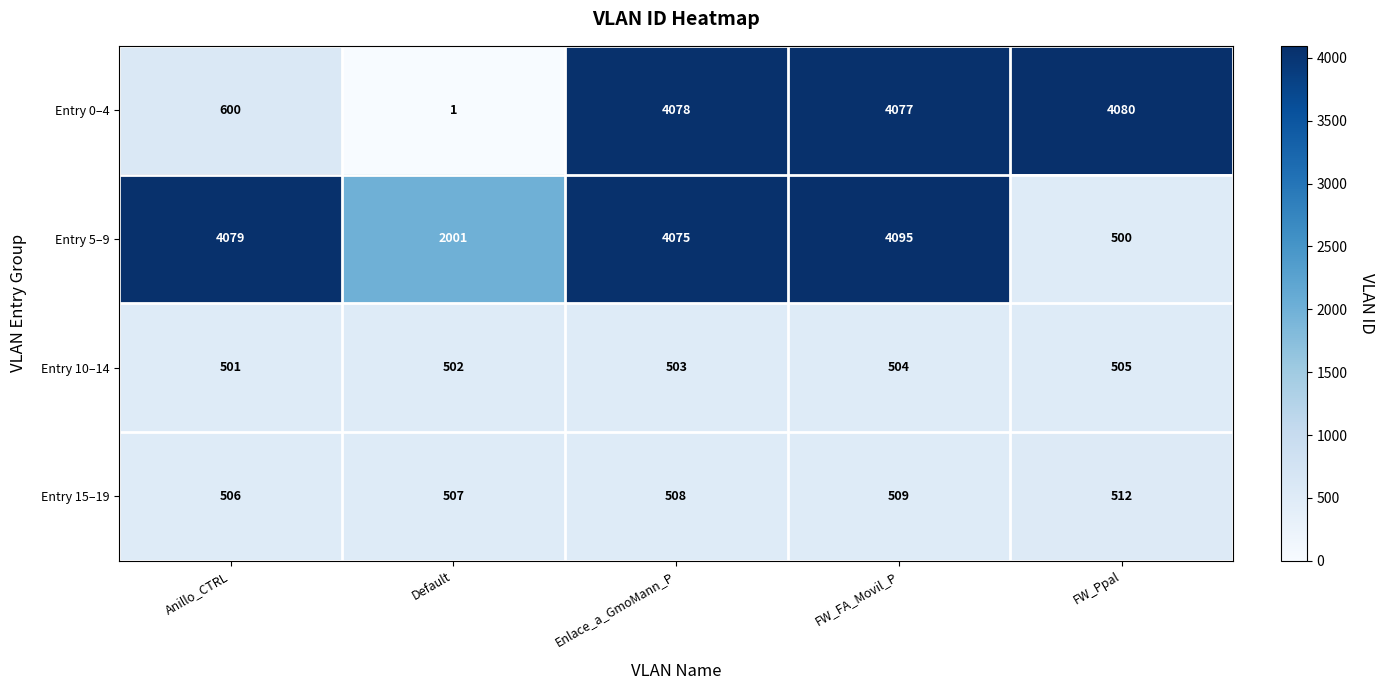

Between Default and FW_FA_Movil_P, which series saw the biggest shift?

Entry 0–4